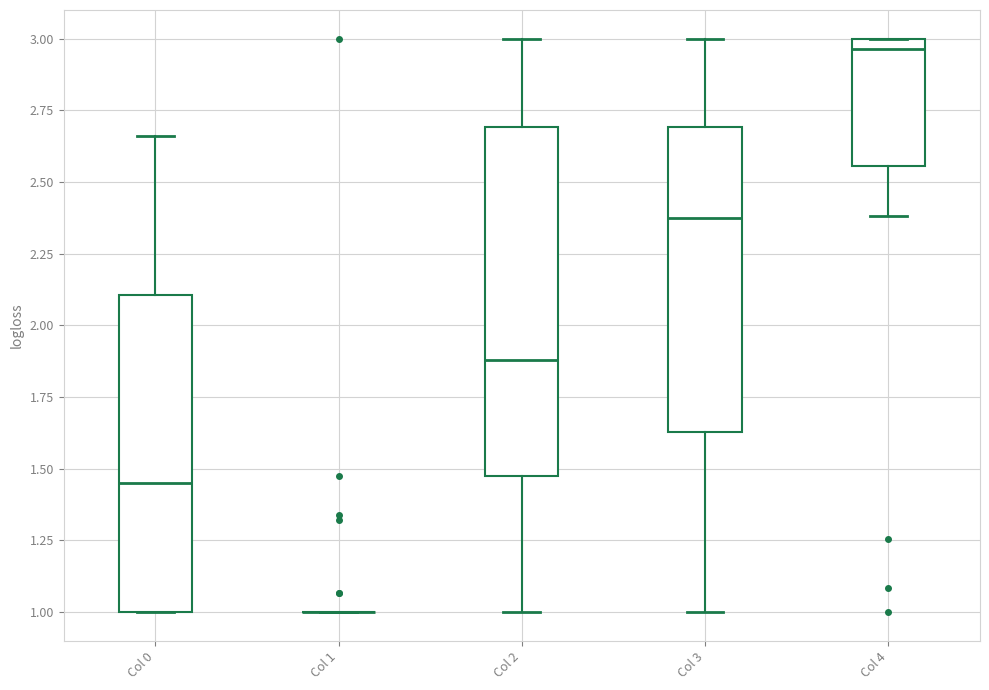

Reading left to right, read every box against the y-axis: the position of its median line, the range the box covers, and the ends of its whiskers. The values are not printed on the chart, so give them approximately, as read against the axis.

Col 0: median 1.45, box 1.00 to 2.10, whiskers 1.00 to 2.65
Col 1: box collapsed to a line at 1.00, whiskers 1.00 to 1.00
Col 2: median 1.90, box 1.45 to 2.70, whiskers 1.00 to 3.00
Col 3: median 2.35, box 1.65 to 2.70, whiskers 1.00 to 3.00
Col 4: median 2.95, box 2.55 to 3.00, whiskers 2.40 to 3.00